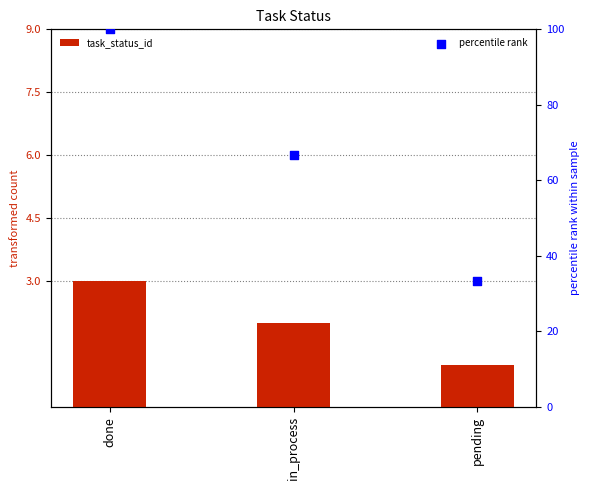

At which category is the sum across all series the highest?

done